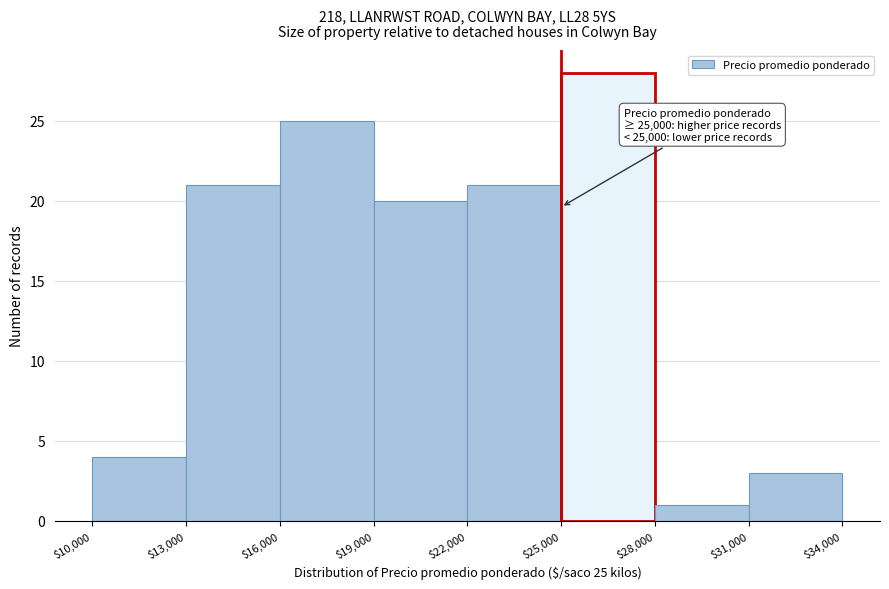

Which range on the x-axis has the tallest bar?

$25,000 to $28,000